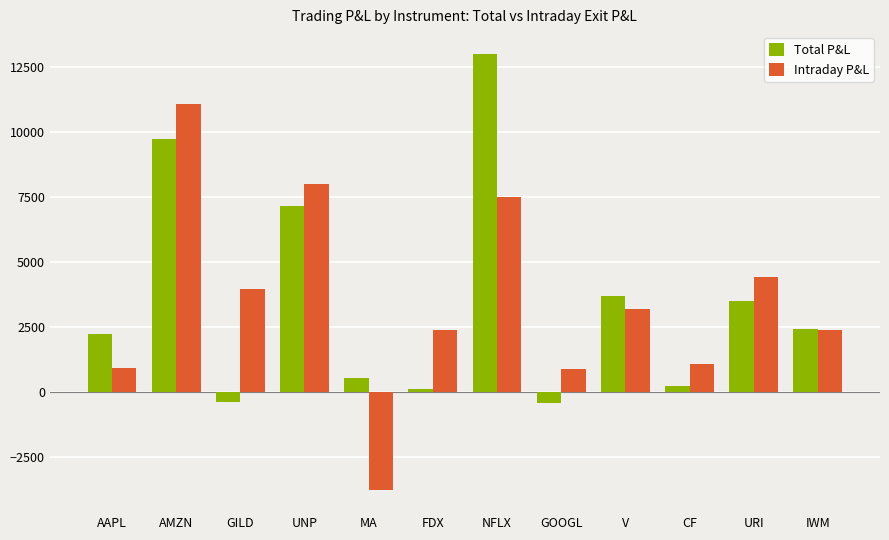

True or false: Intraday P&L has a value of 929.9 at IWM.

False